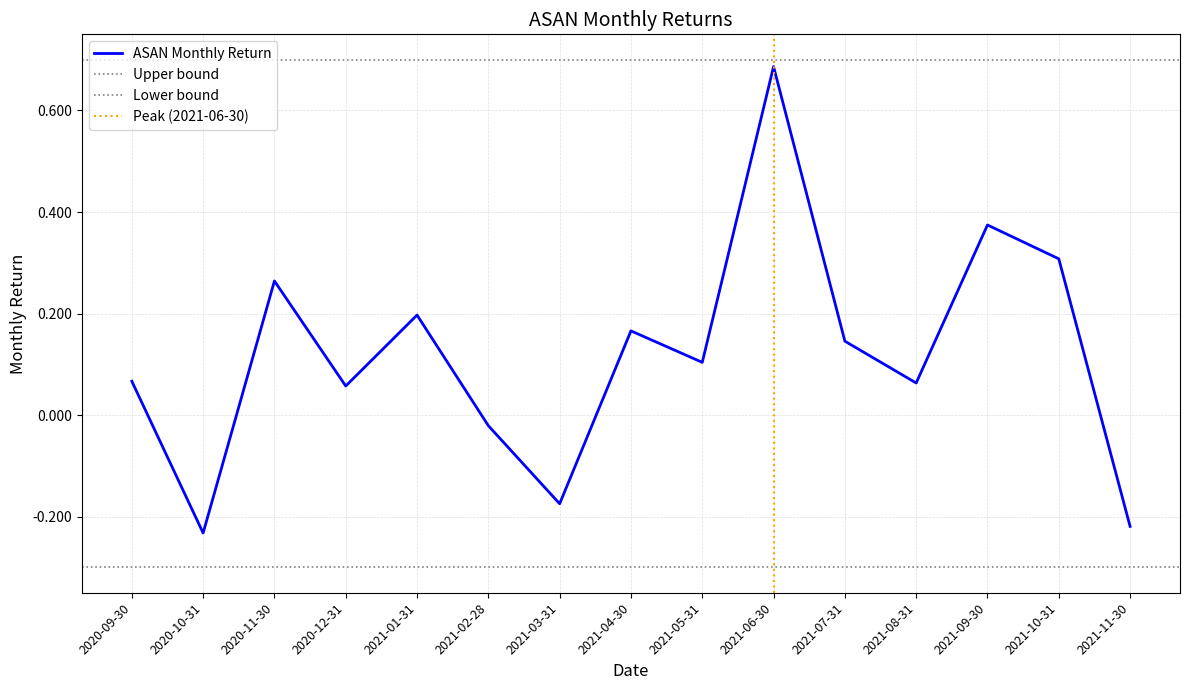

What is the sum of the values at 2020-10-31 and 2021-04-30?

-0.1